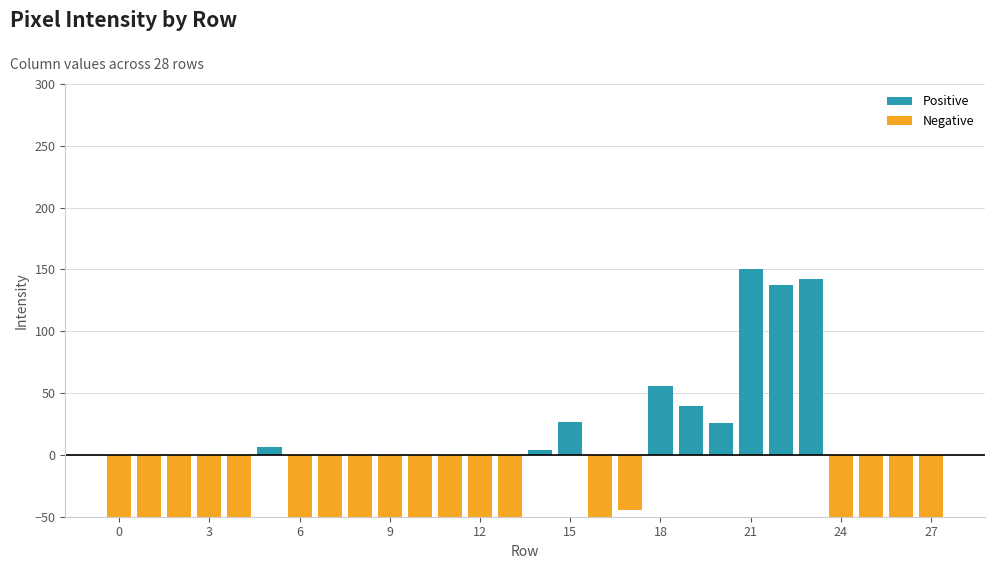

What are all the series names shown in the legend?

Positive, Negative